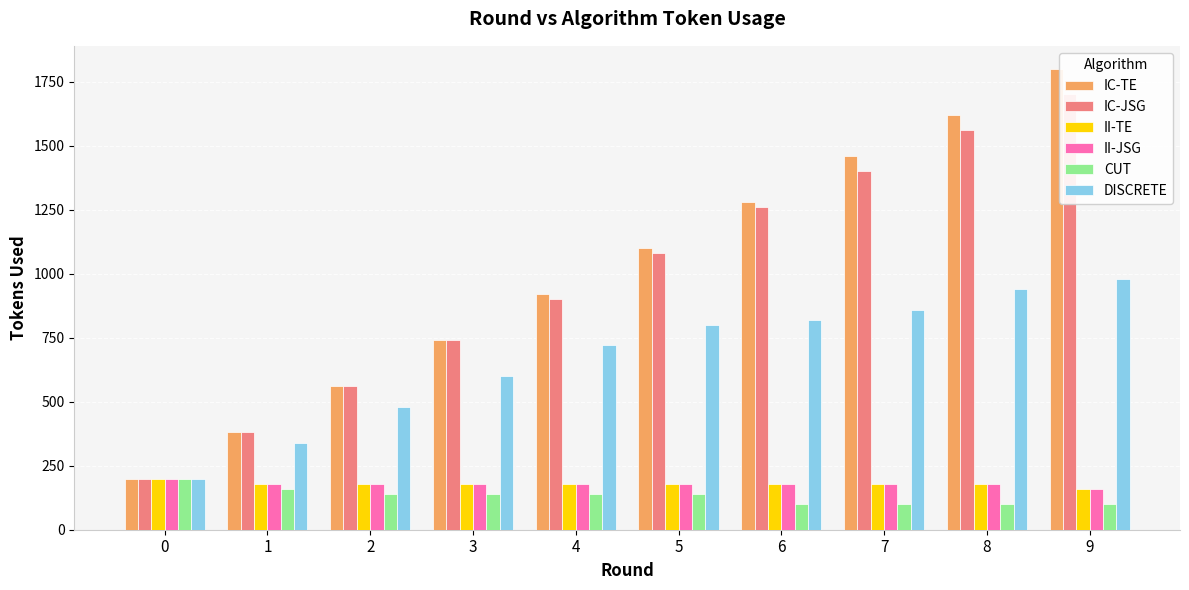

Rank the series at 6 from highest to lowest value.

IC-TE, IC-JSG, DISCRETE, II-TE, II-JSG, CUT